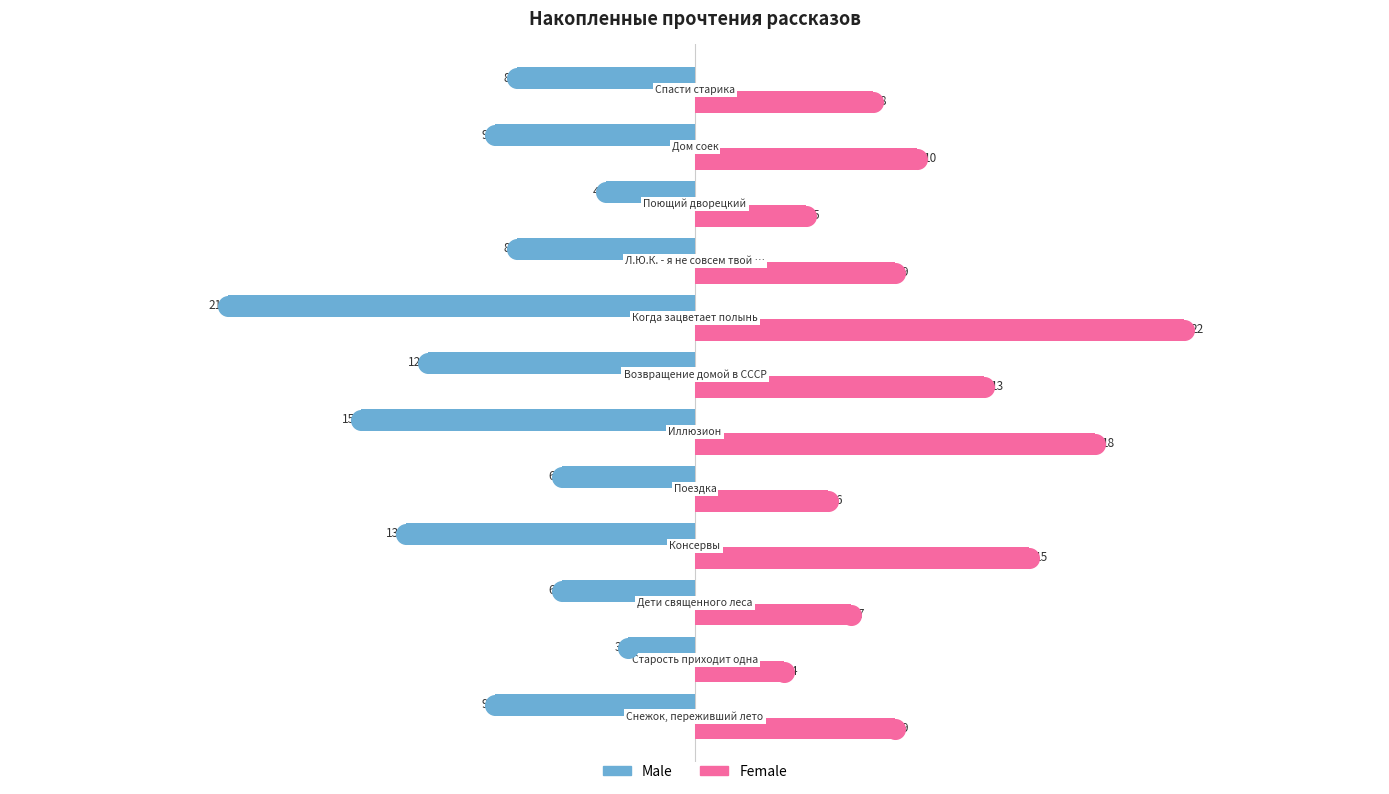

At how many categories does at least one series exceed 10?

4